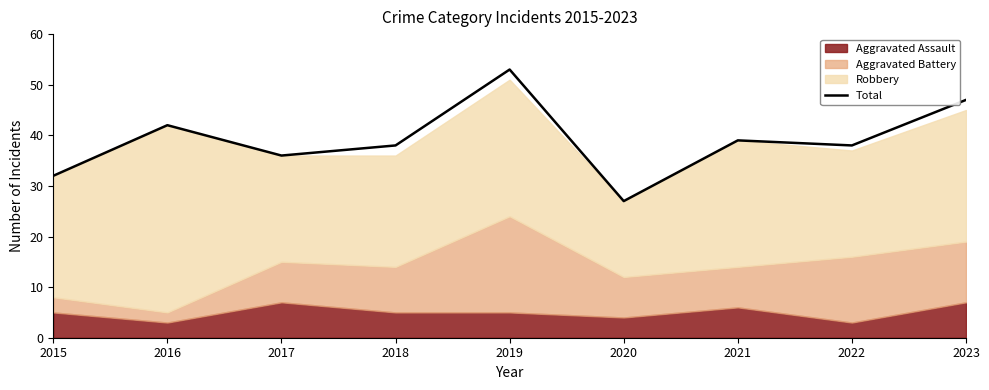

What is the value of the 4th point from the left?

38